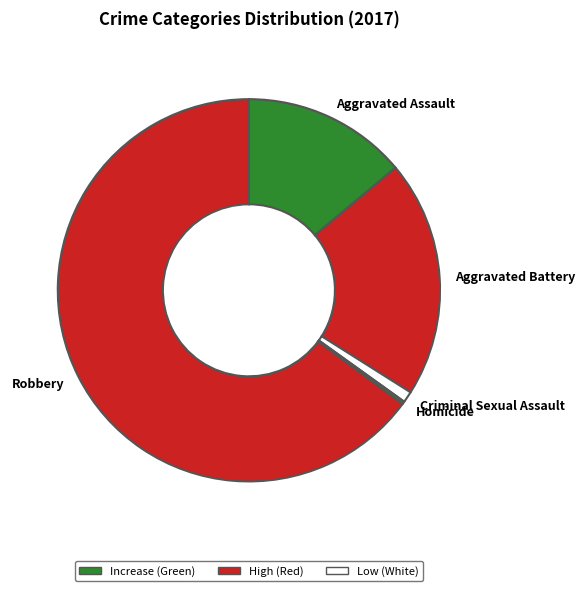

Is Robbery the majority of the pie?

Yes